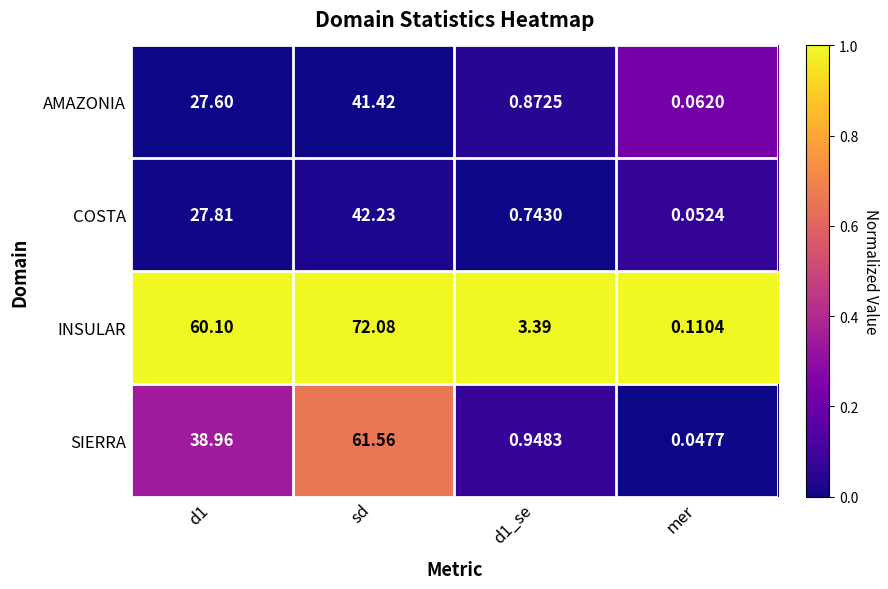

At mer, list the series in order from smallest to largest.

SIERRA, COSTA, AMAZONIA, INSULAR